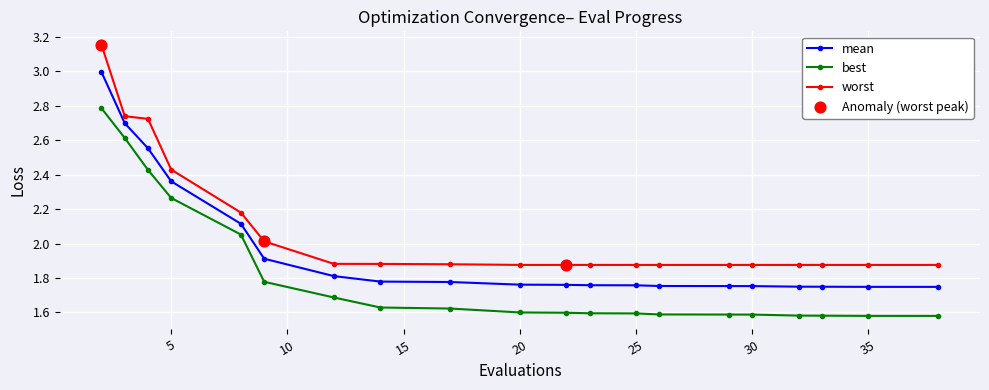

Which series has the largest total across all categories?

worst